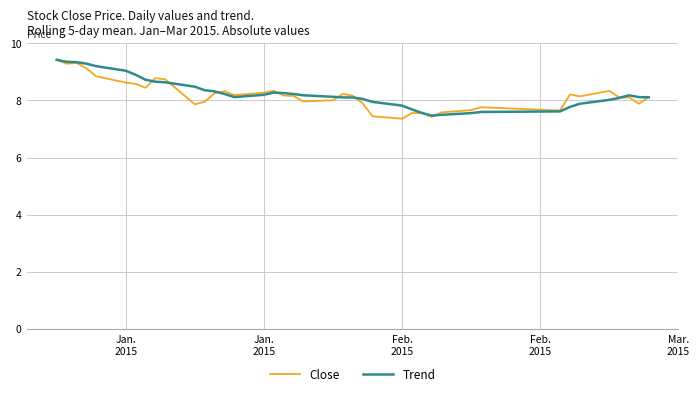

What is the minimum value for Close?

7.4